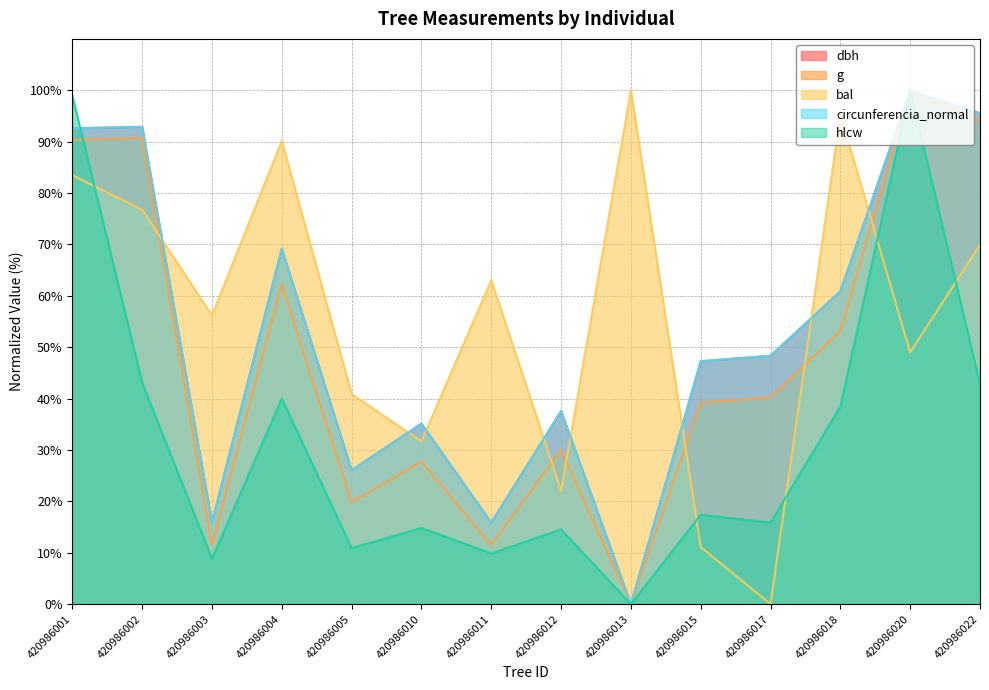

Is it true that circunferencia_normal equals 0.0 at 420986013?

True